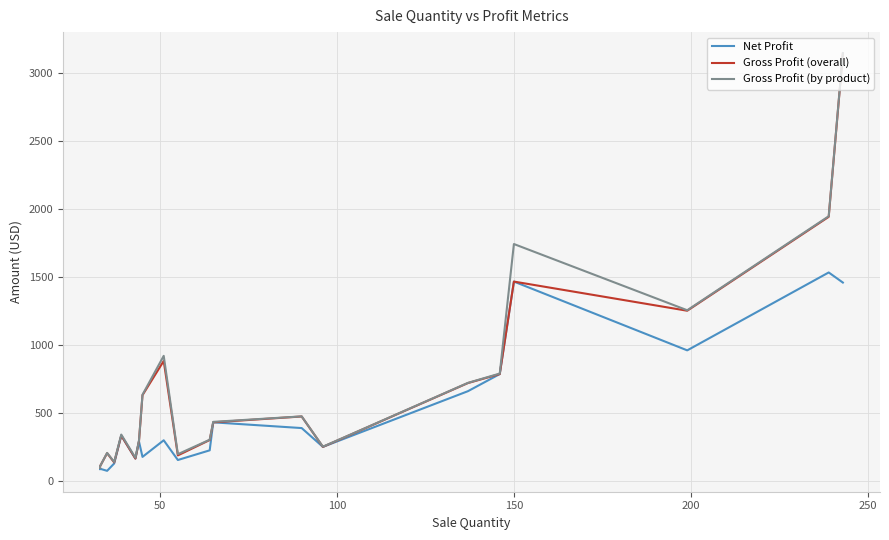

Does the chart have visible grid lines?

Yes